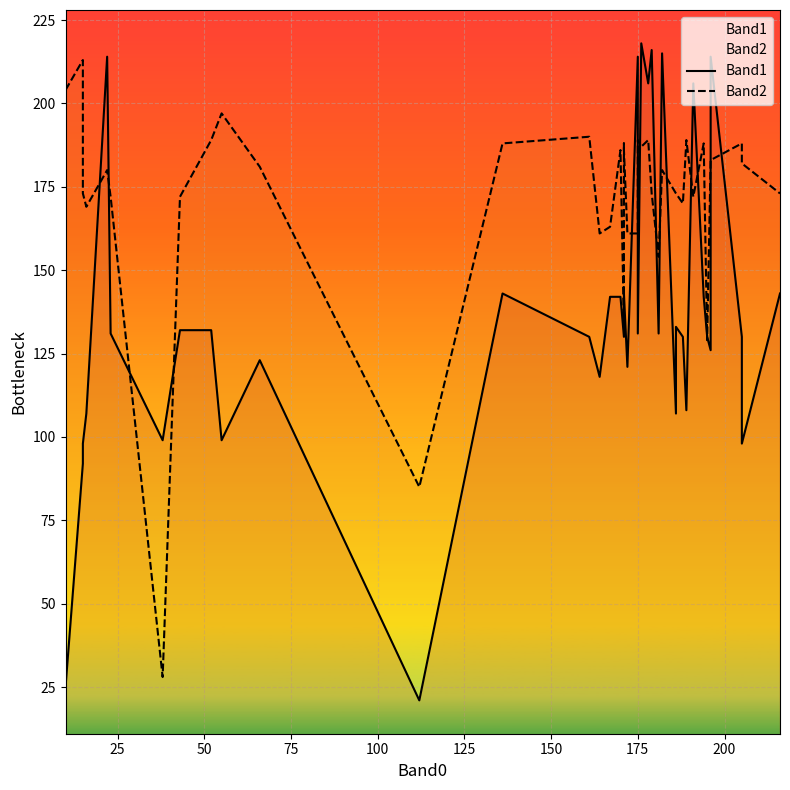

What is the minimum value shown in the chart?

21